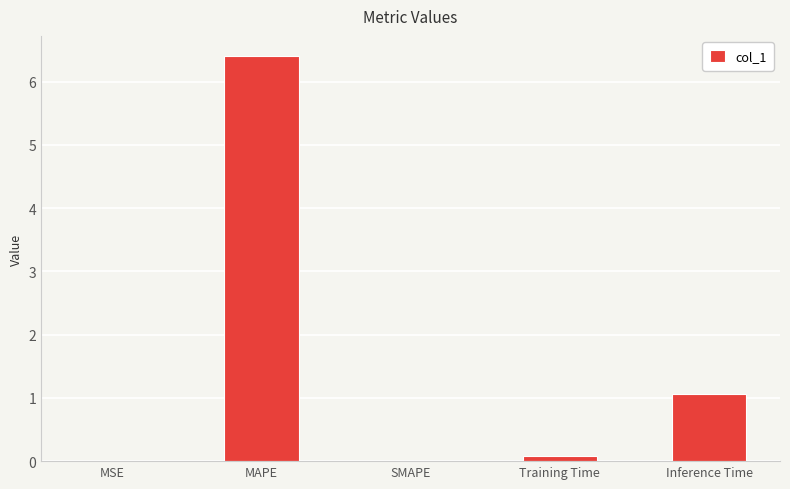

The value at MSE is 0.0. True or false?

True